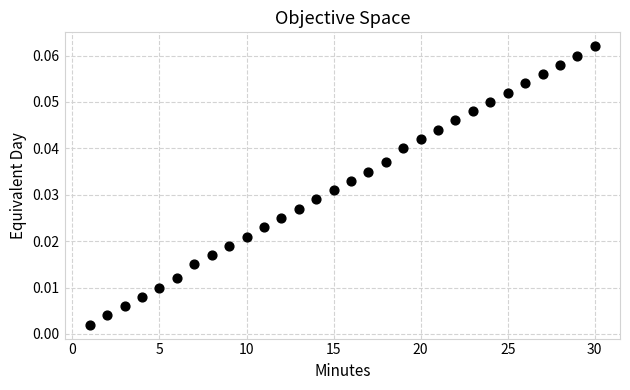

What is the range of X values (max minus min)?

29.0